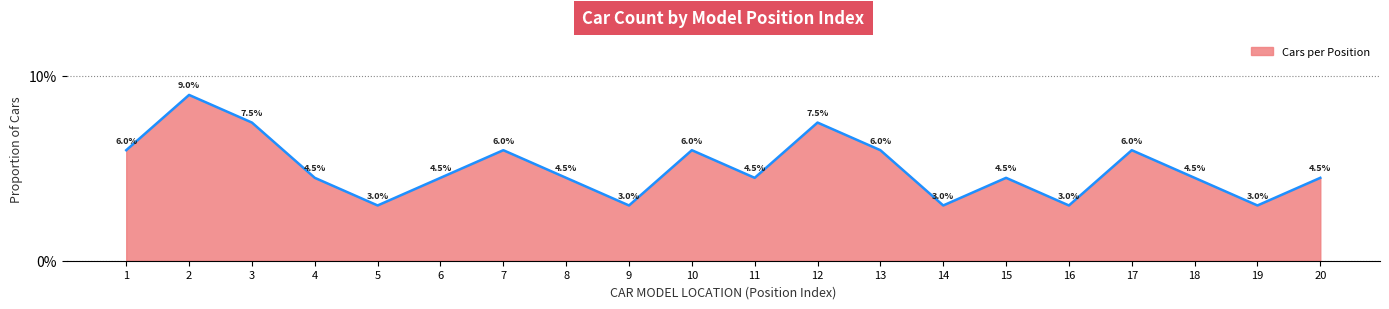

What value does the data have at 19?

3.0